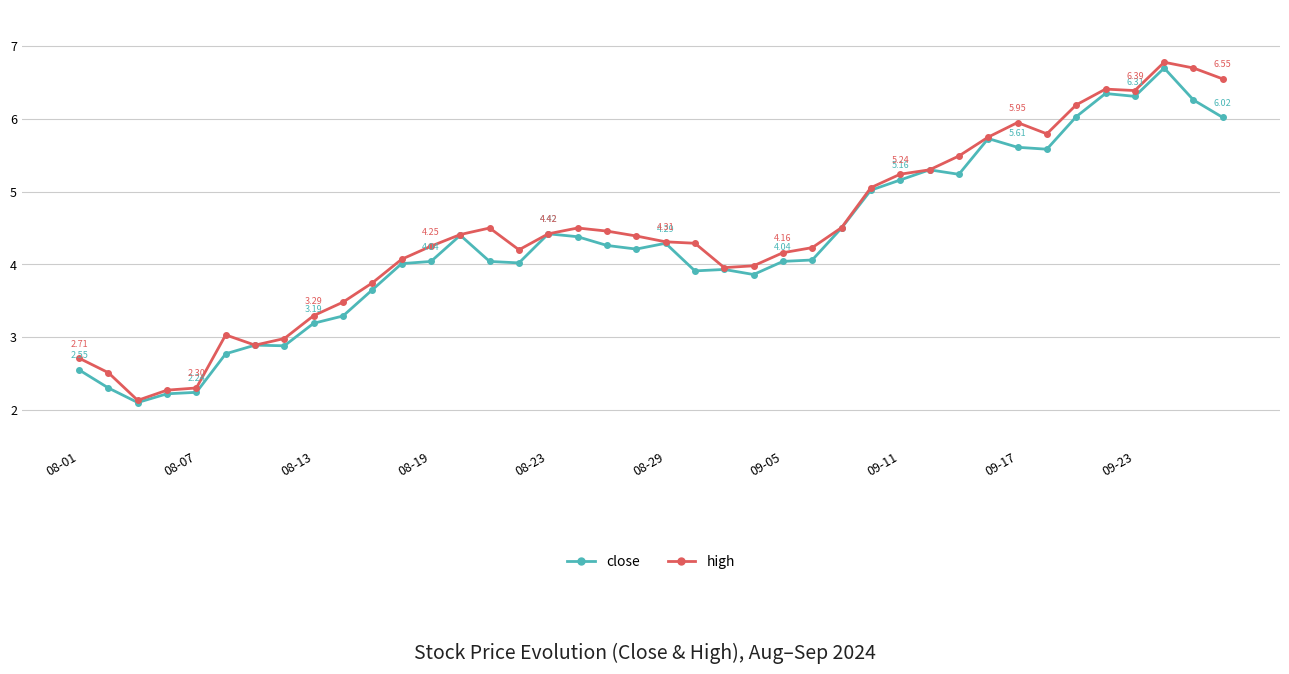

Which series has the widest spread of values?

high